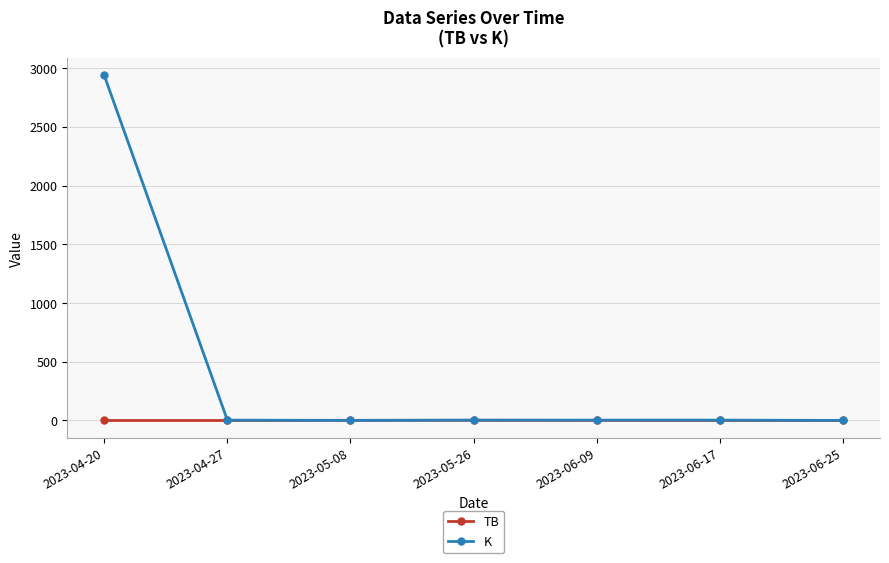

What is the greatest value displayed?

2938.1